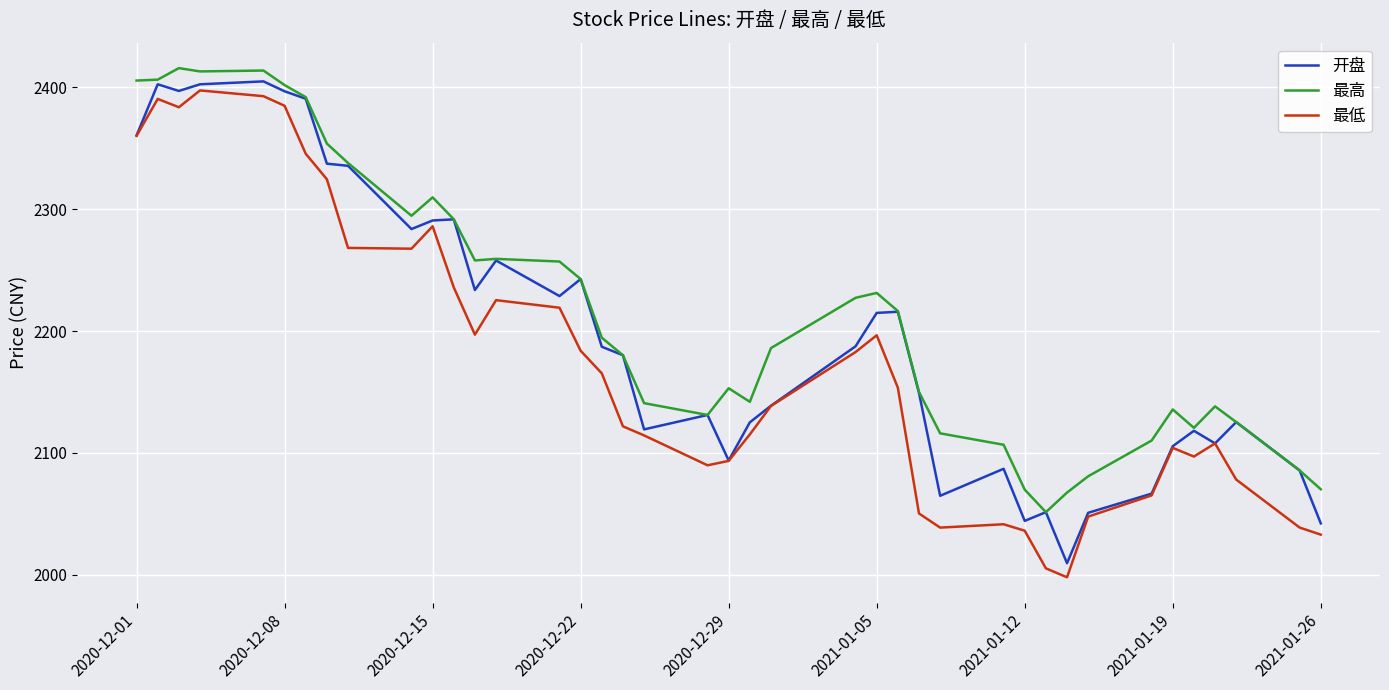

What is the maximum value for 开盘?

2405.0